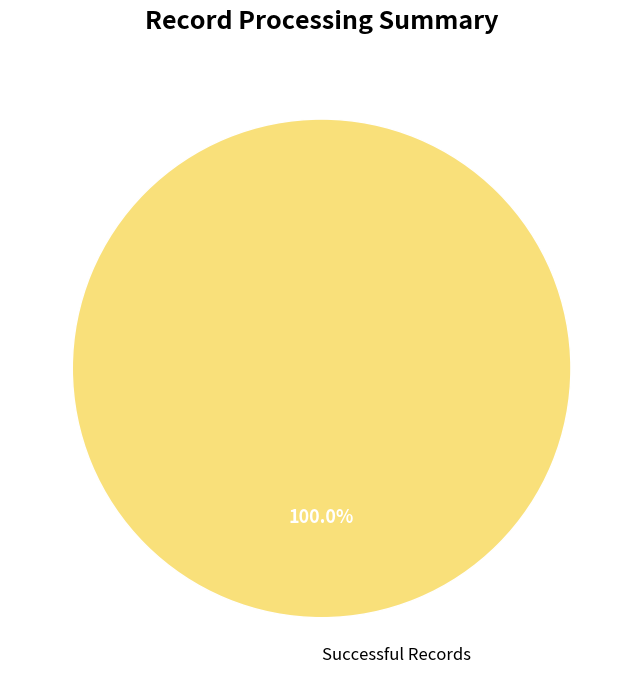

Does any single category account for the majority?

Yes